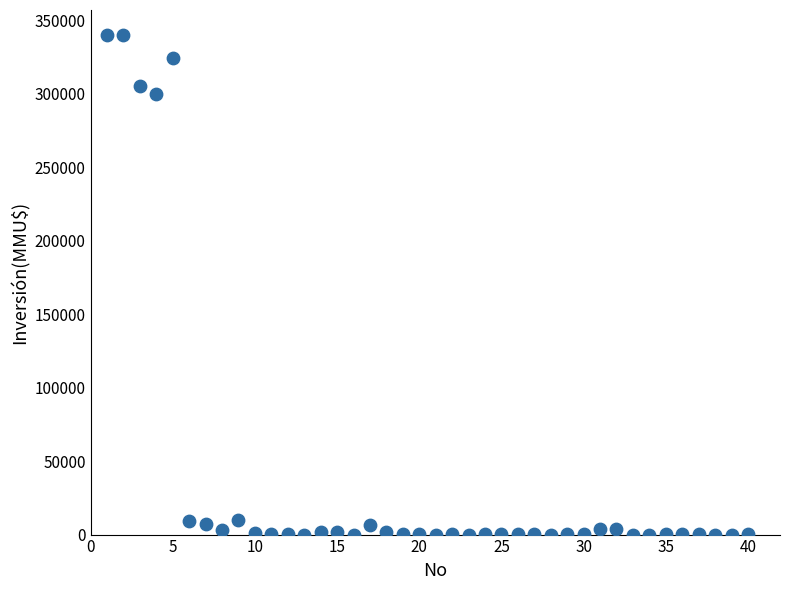

What Y value in the scatter plot is closest to 170000?

300000